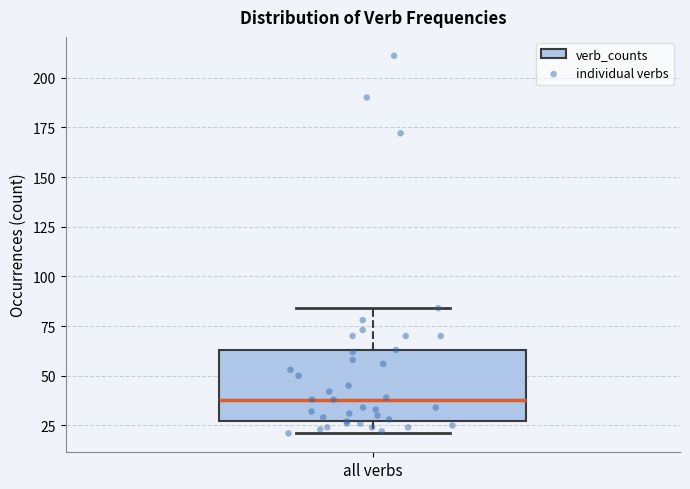

Where does the median line of the box for all verbs sit on the y-axis? The values are not printed on the chart, so give them approximately, as read against the axis.

40